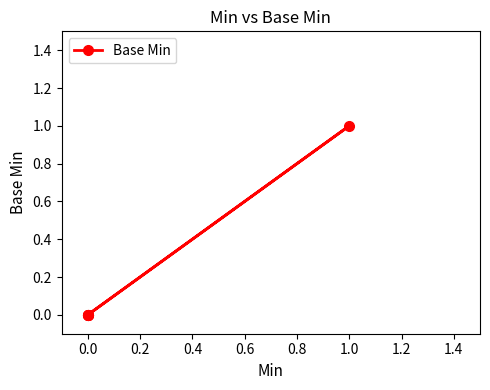

The chart shows a value of 1 at 0.0. True or false?

False